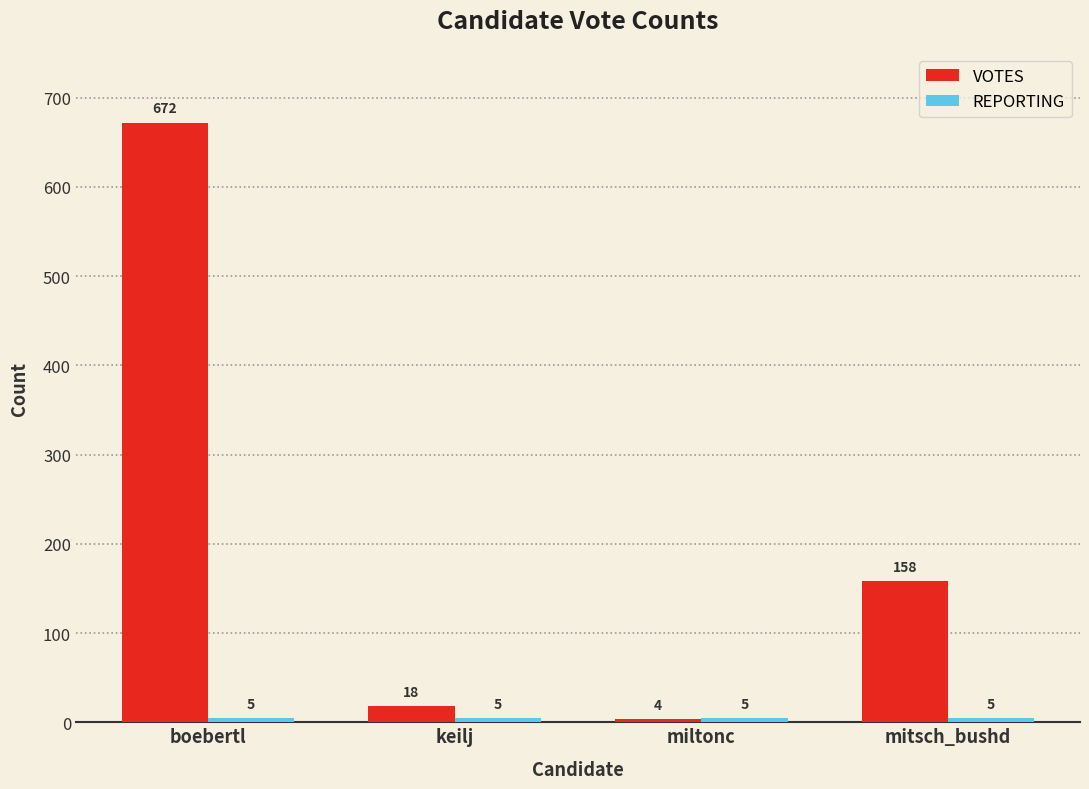

Which series has the largest range (max minus min)?

VOTES